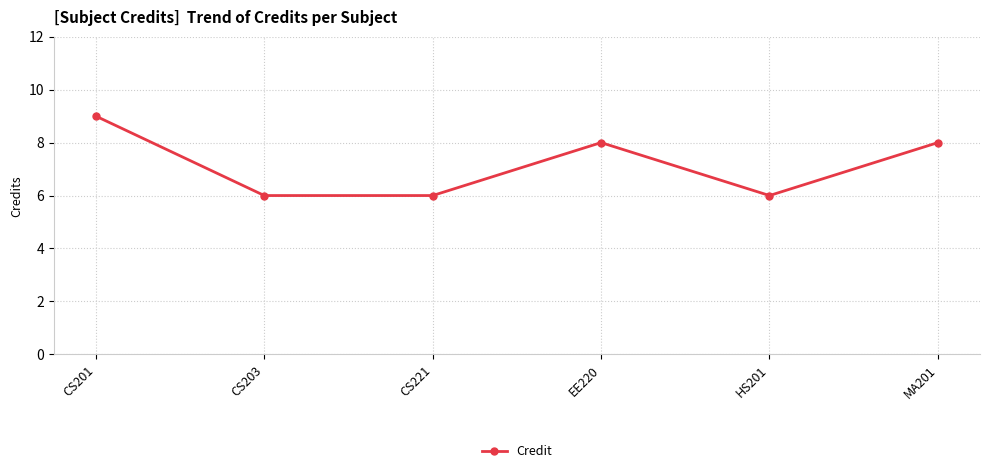

What is the label of the 1st point from the left?

CS201